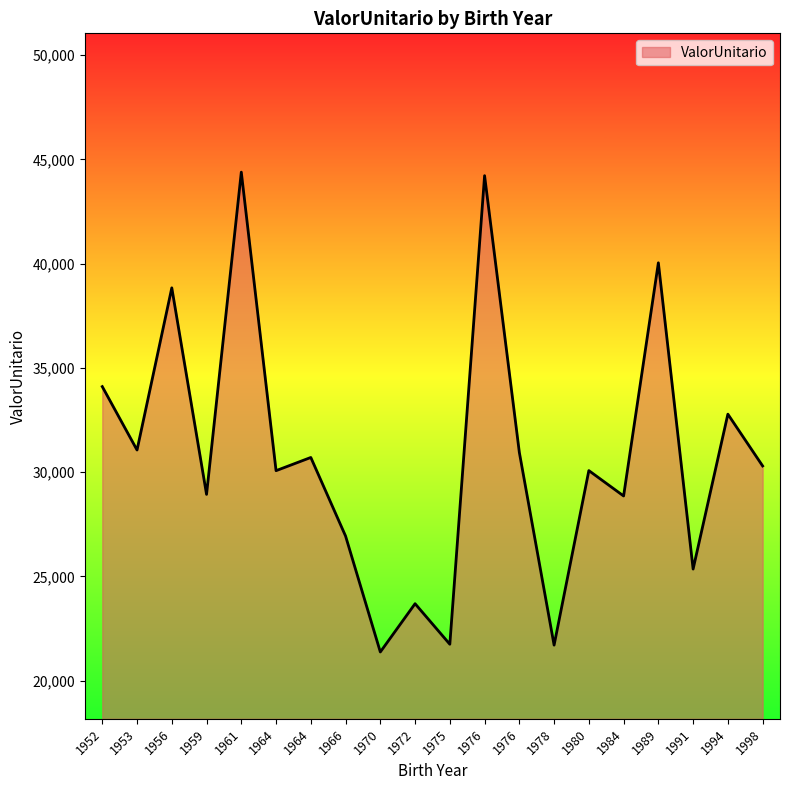

List the labels in order of value, largest first.

1961, 1976, 1989, 1956, 1952, 1994, 1953, 1976, 1964, 1998, 1980, 1964, 1959, 1984, 1966, 1991, 1972, 1975, 1978, 1970